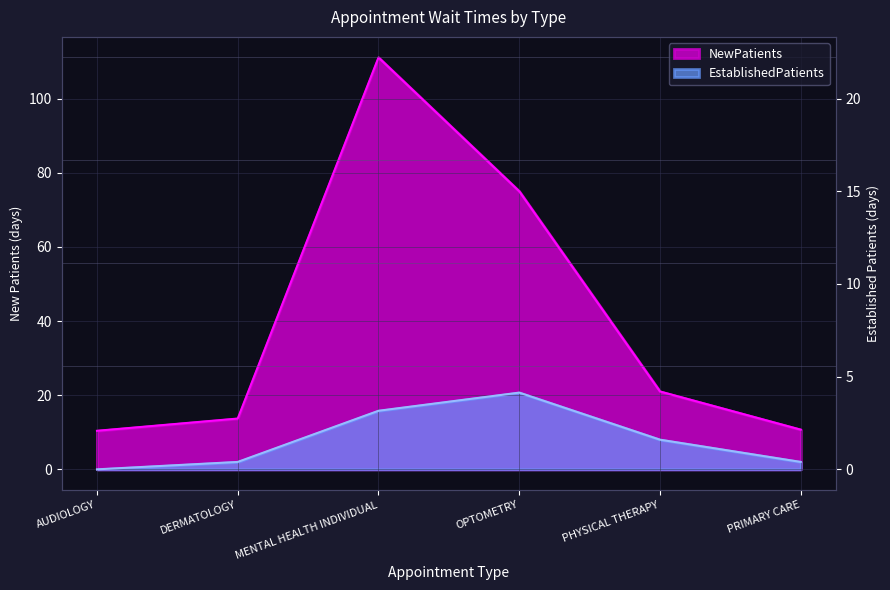

How many series are shown in this chart?

2